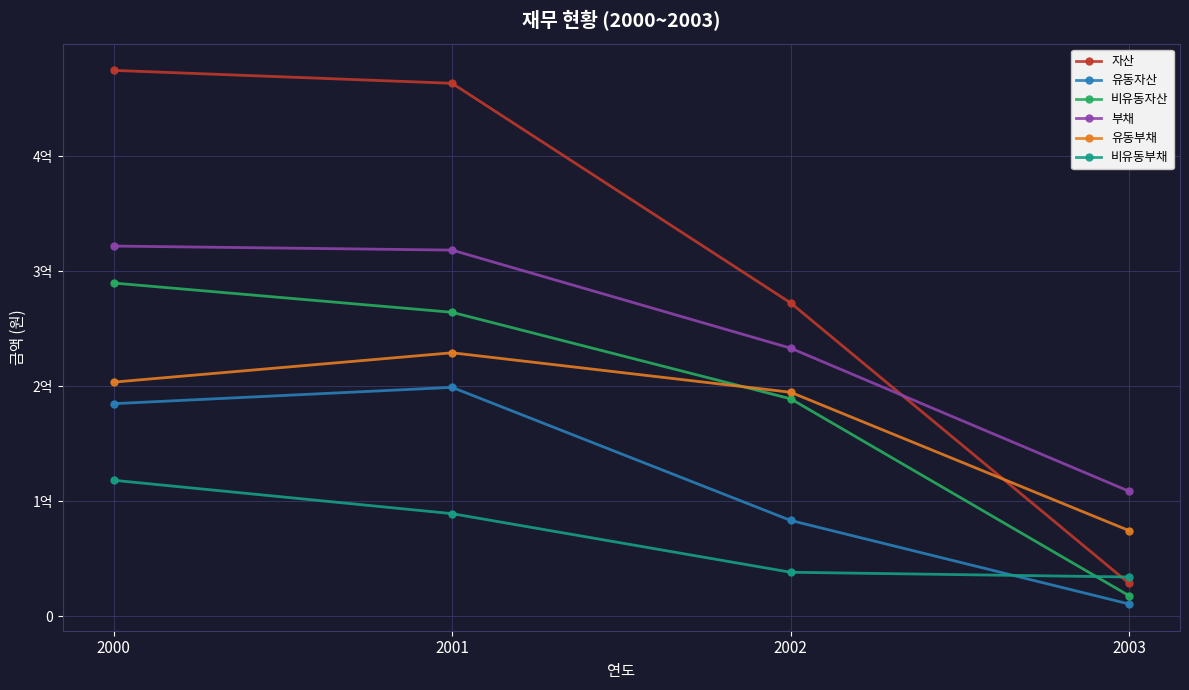

Does the chart have visible grid lines?

Yes